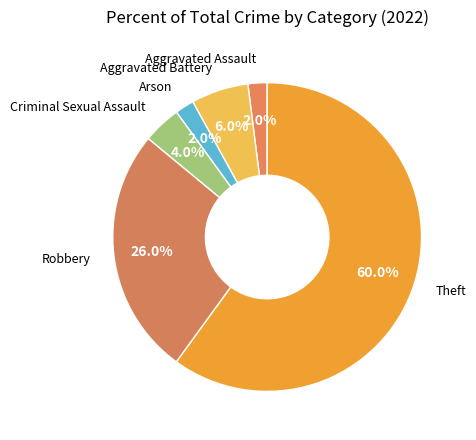

Rank the categories by value from highest to lowest.

Theft, Robbery, Aggravated Battery, Criminal Sexual Assault, Aggravated Assault, Arson